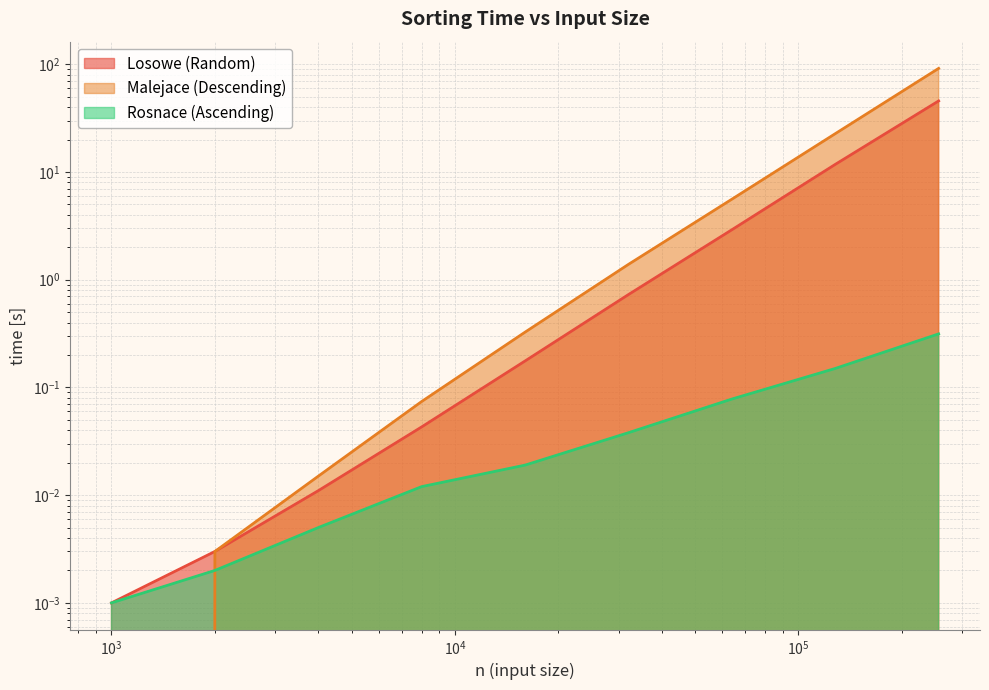

What are all the series names shown in the legend?

Losowe (Random), Malejace (Descending), Rosnace (Ascending)